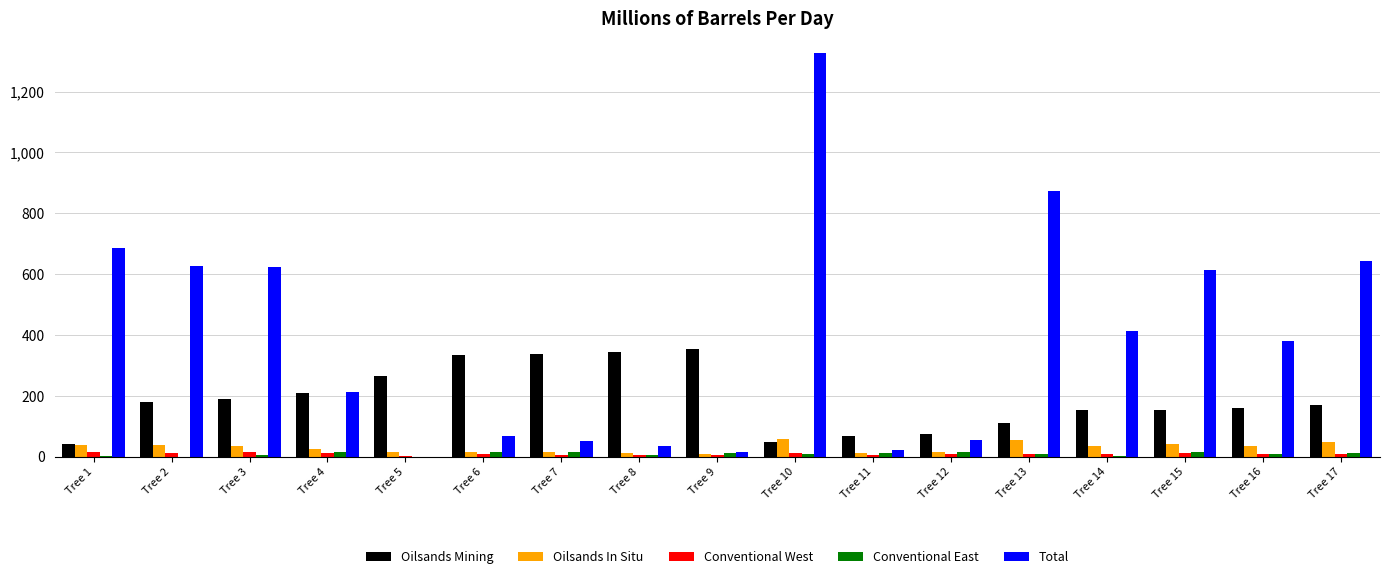

What is the maximum value for Total?

1325.9